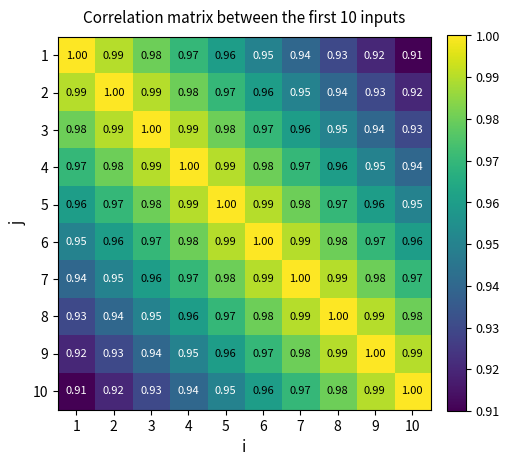

Is the value of 3 at 9 greater than the value of 6 at 7?

No